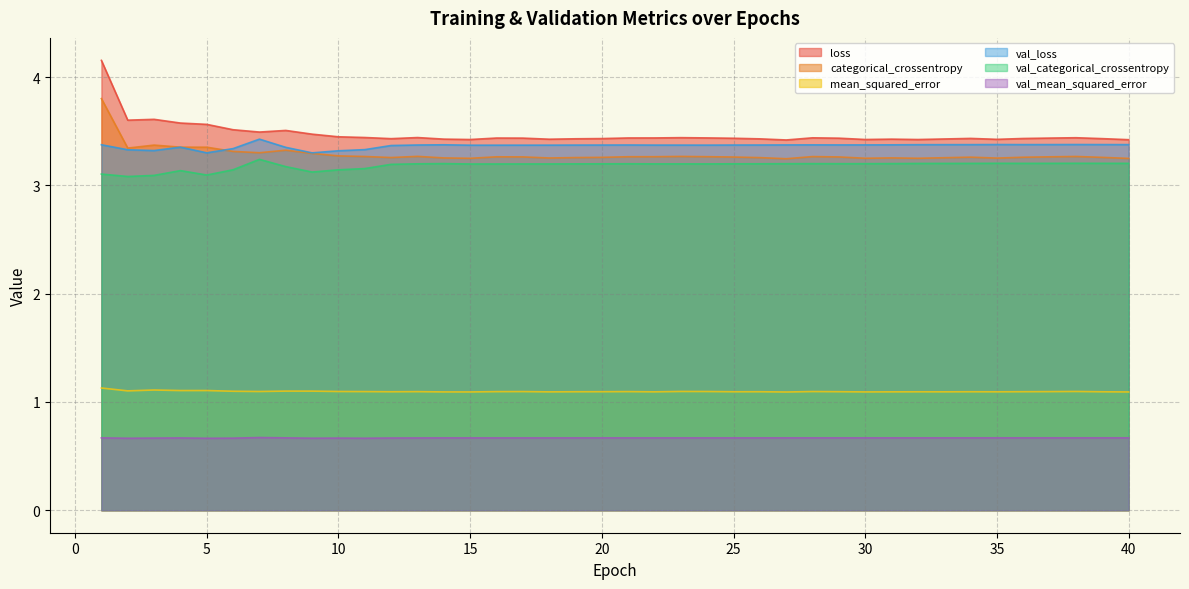

What is the difference between the highest and lowest values at 2?

2.9